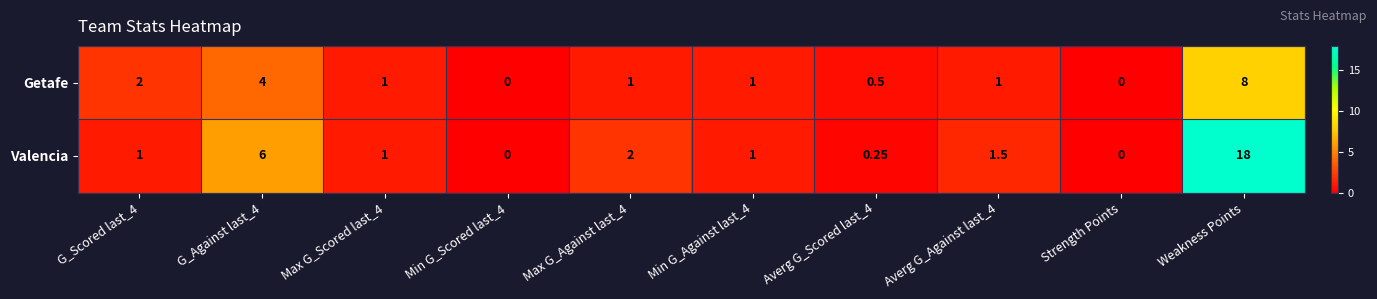

Count the number of data series in this chart.

2